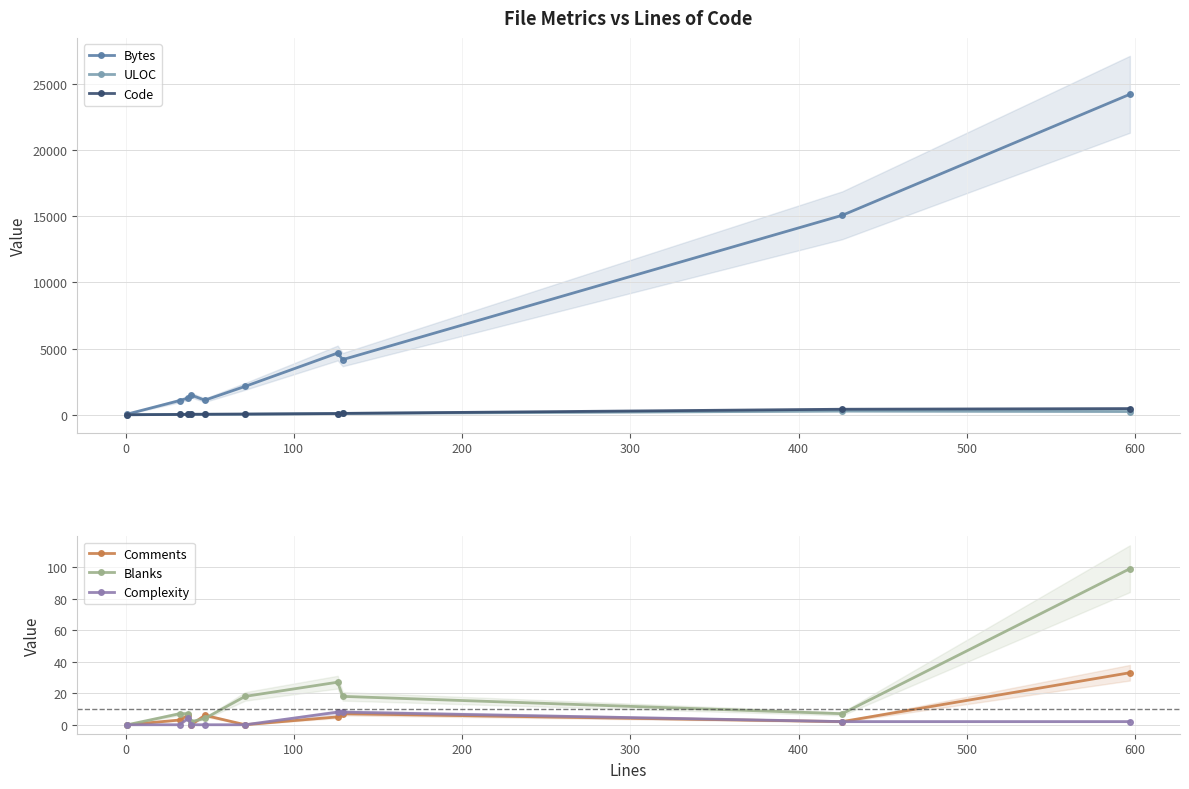

How many interior local valleys does the Comments series have?

3